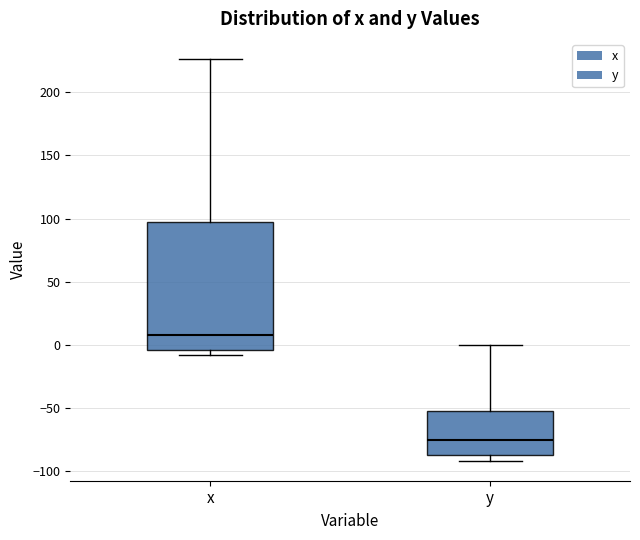

Comparing the boxes themselves (not the whiskers), which one is the tallest?

x